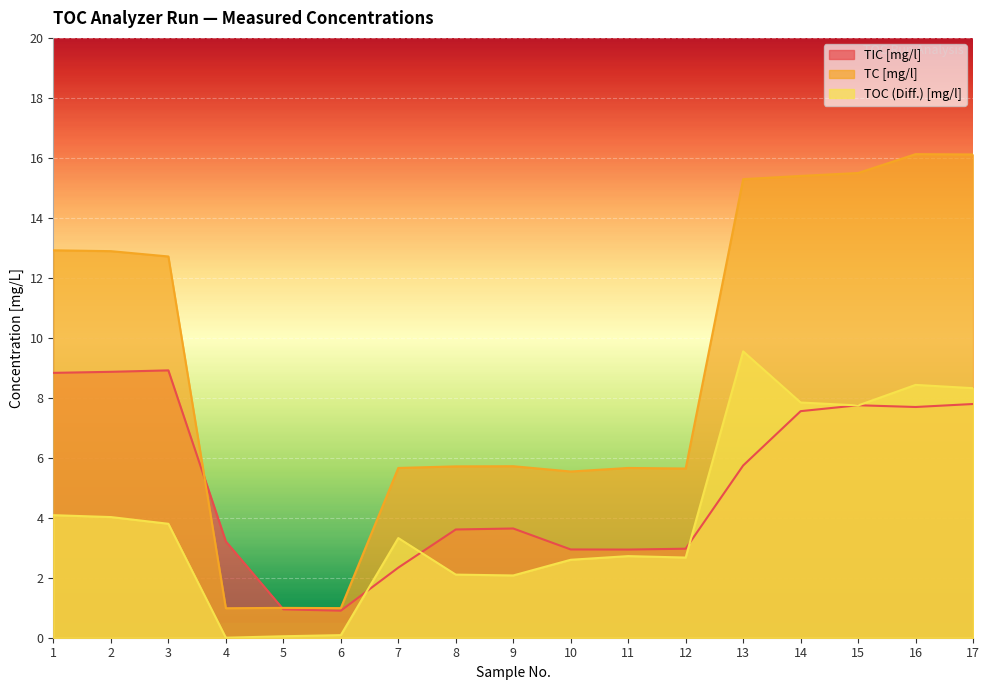

At which label is TC [mg/l] closest to 8?

9